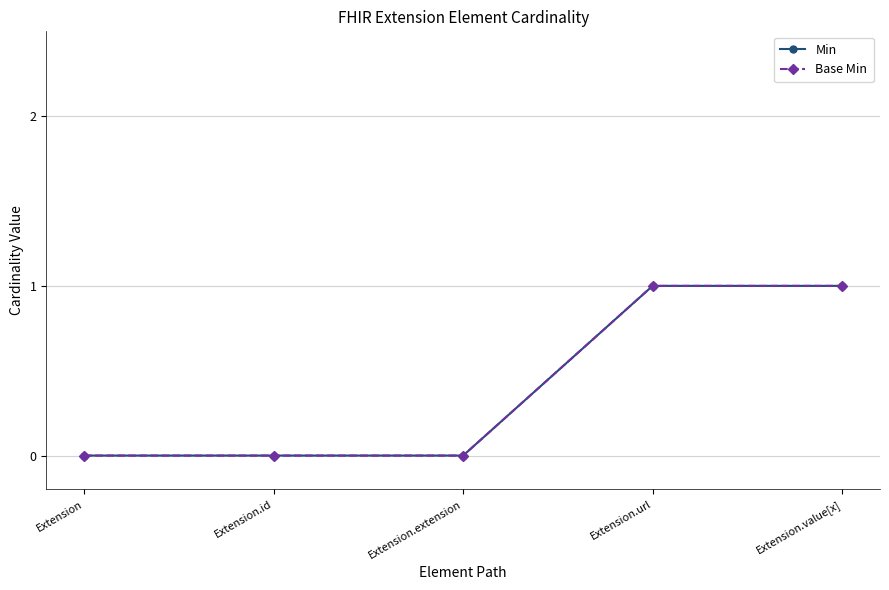

Does the chart have visible grid lines?

Yes